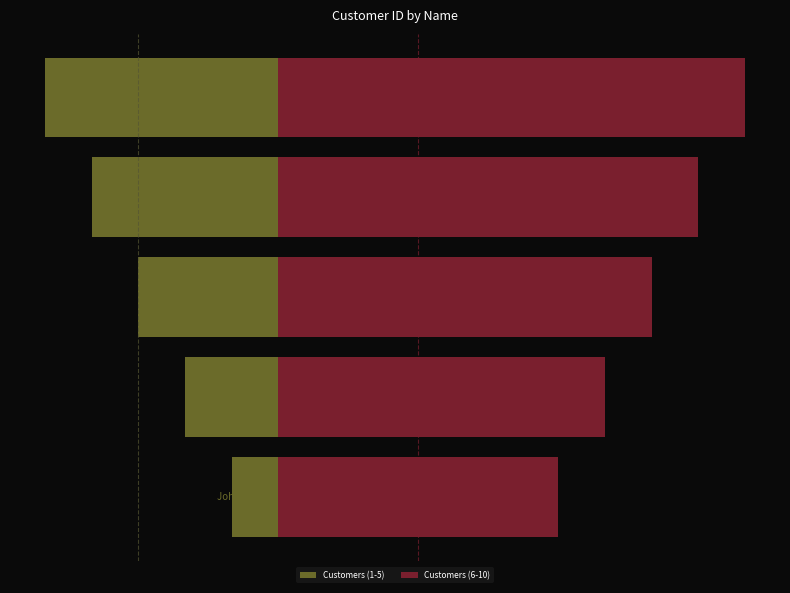

What is the maximum value for Customers (1-5)?

-1